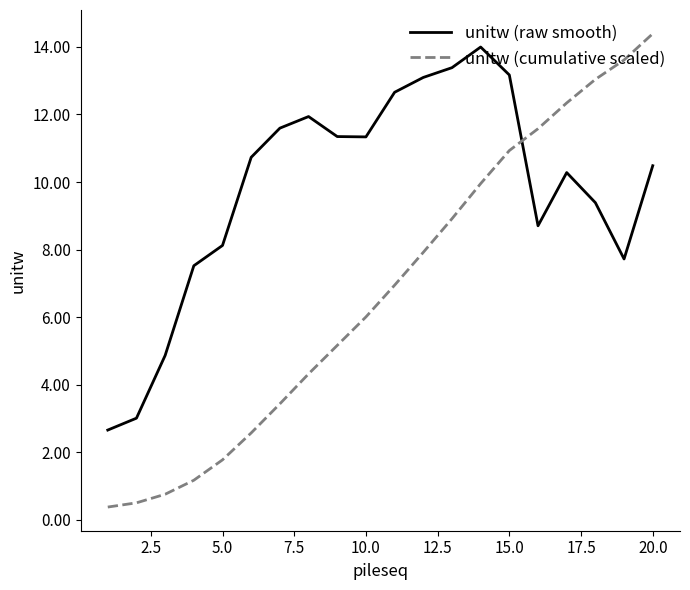

Which series has the largest total across all categories?

unitw (raw smooth)